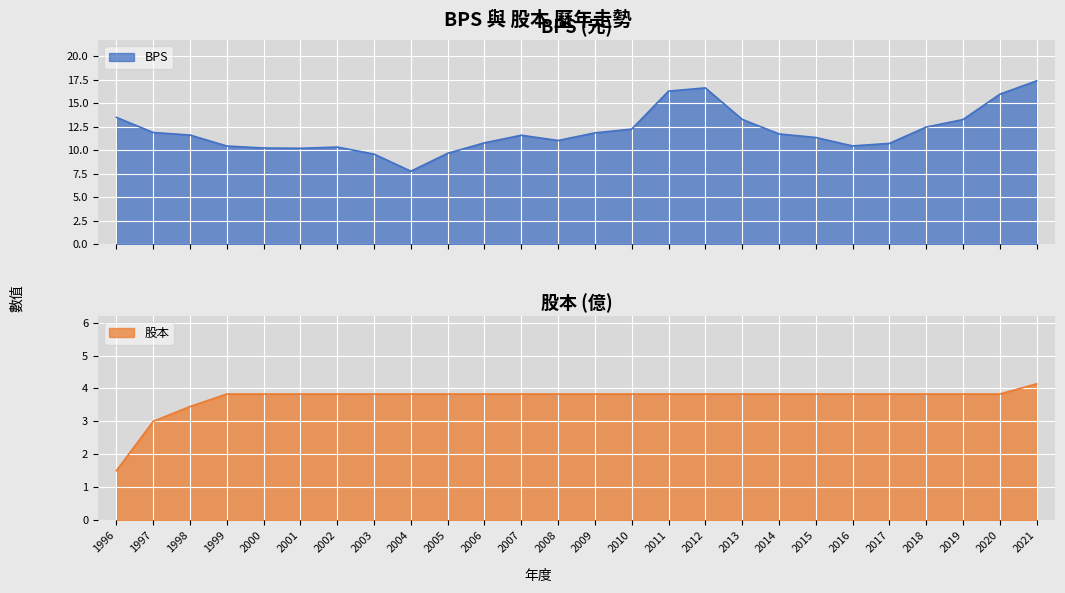

How many data points in 股本 are above 3?

24